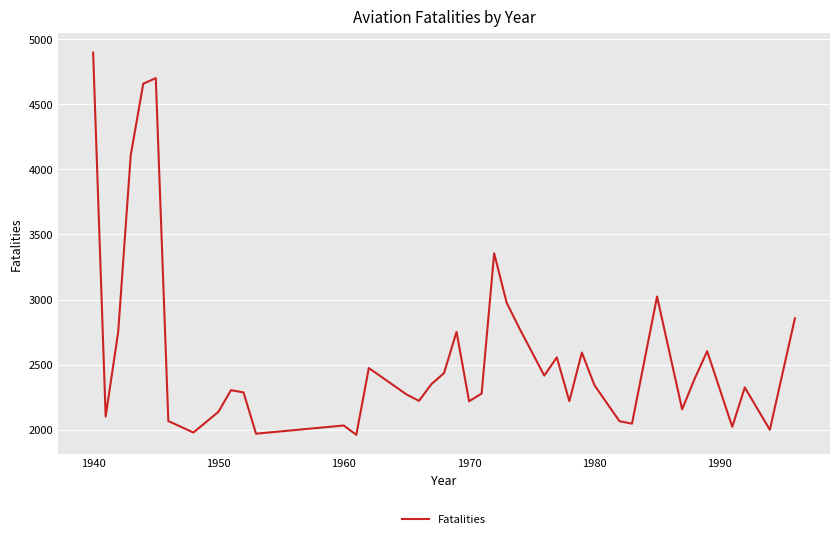

What is the maximum value shown in the chart?

4896